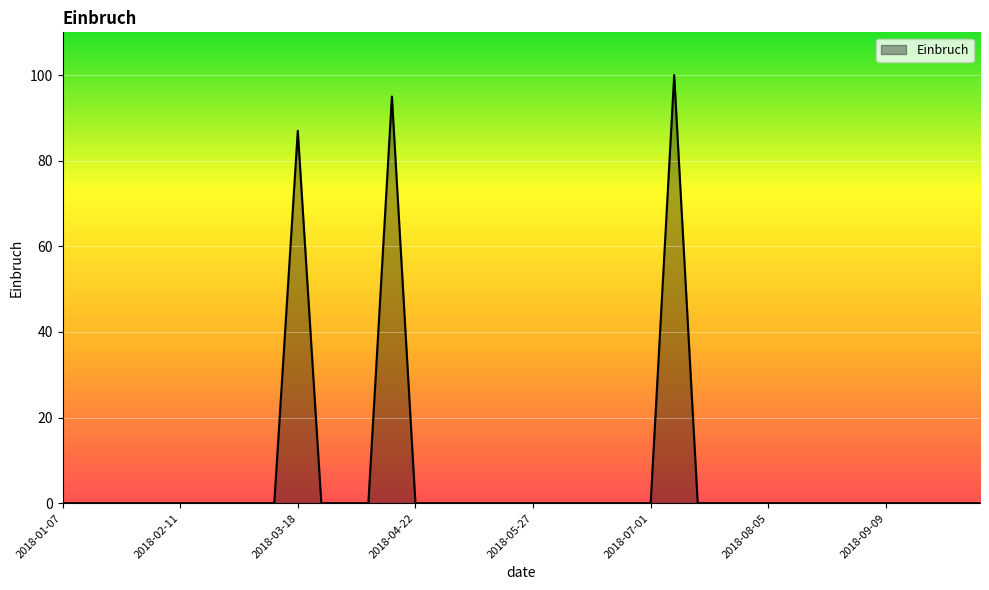

What is the difference between the maximum and minimum values?

100